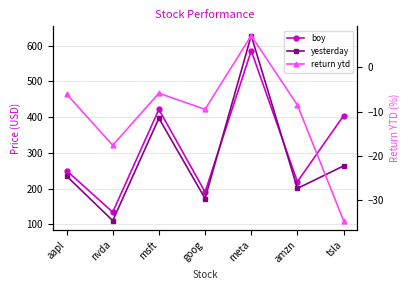

What is the difference between the maximum and minimum values in the return ytd series?

42.0